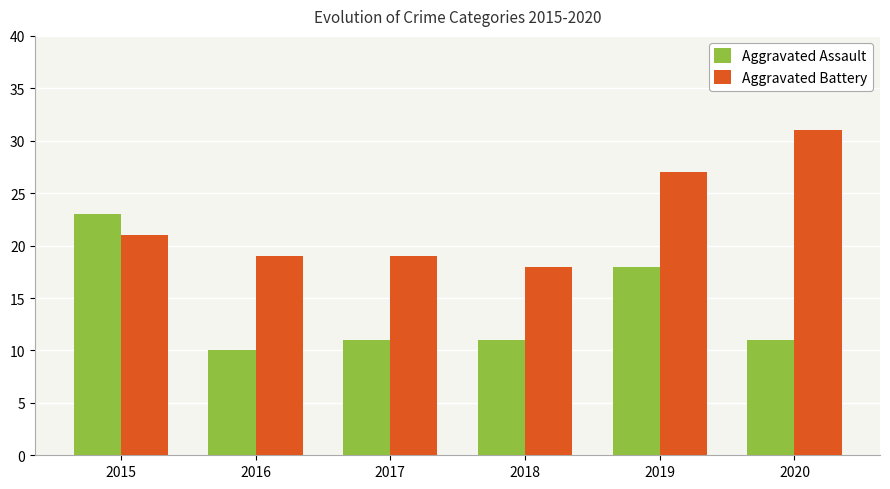

What is the sum of all Aggravated Battery values?

135